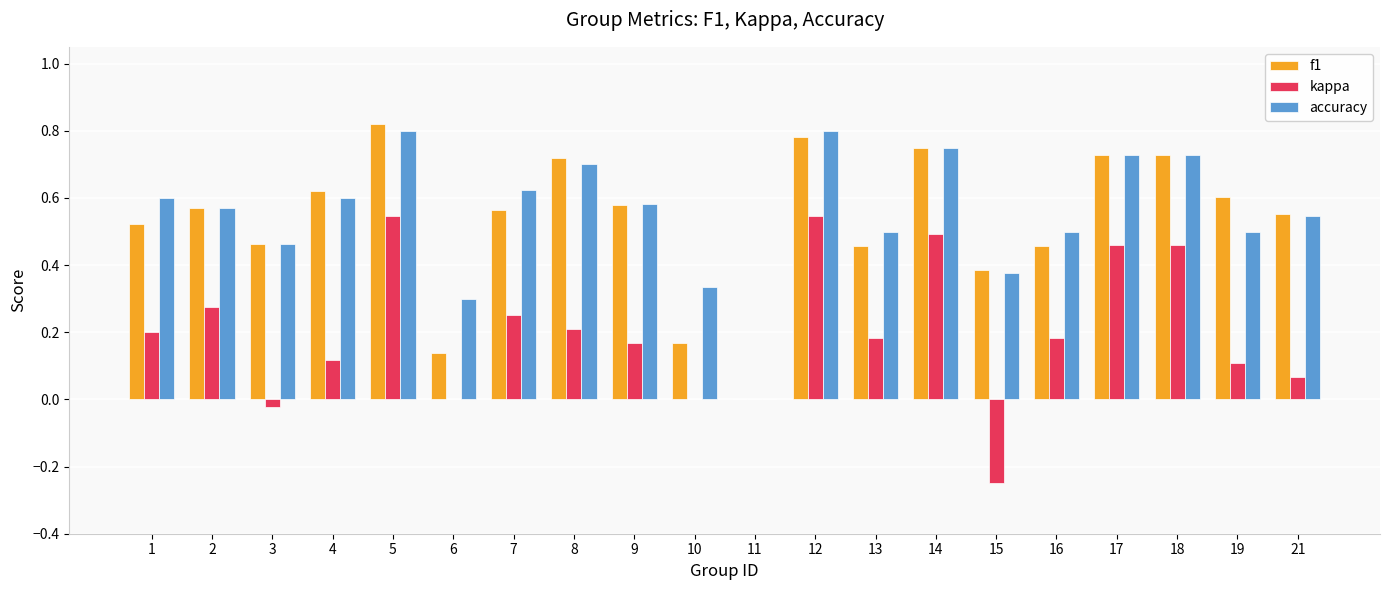

How many groups of bars are there?

20